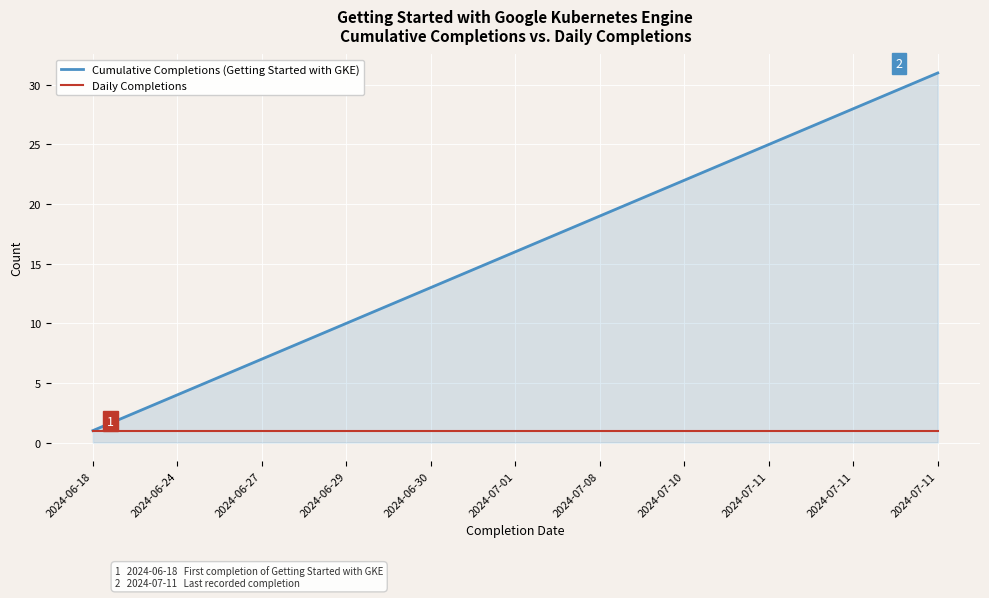

List the series in order of their peak value, highest first.

Cumulative Completions (Getting Started with GKE), Daily Completions